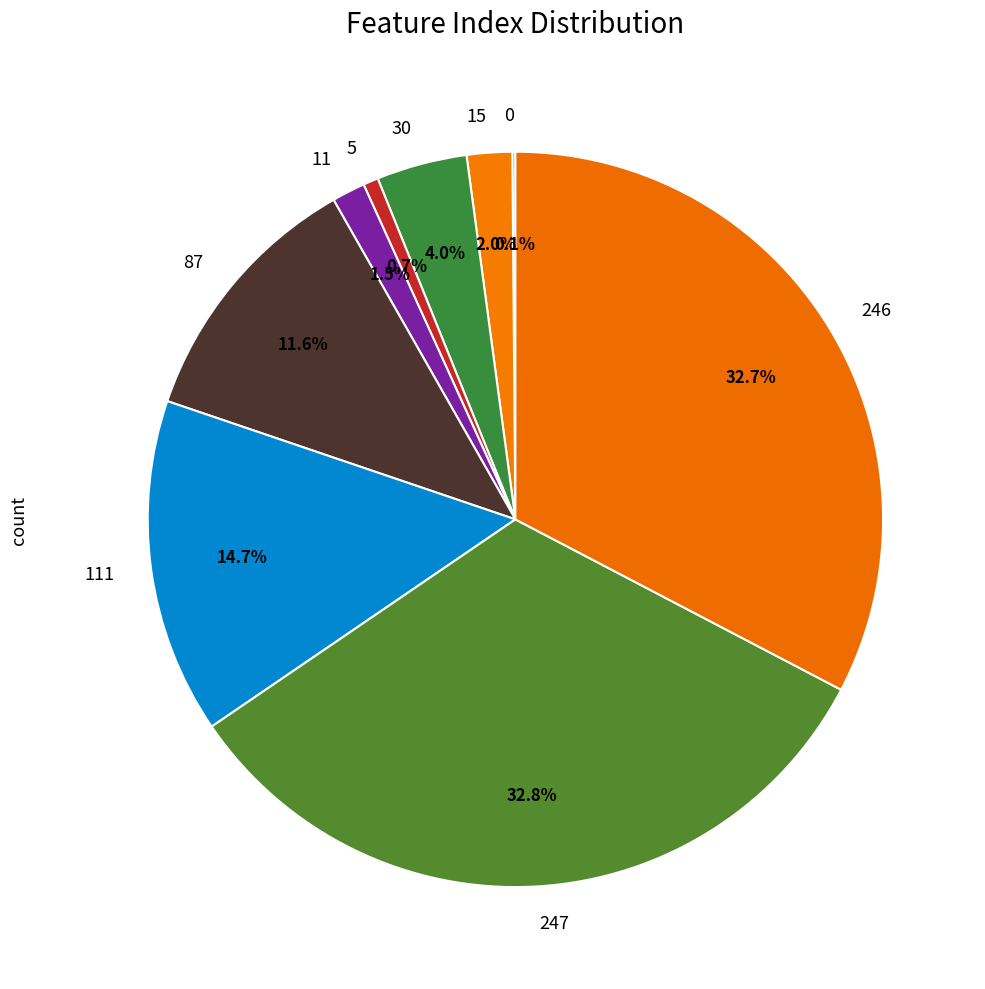

What percentage is the 87 slice, to the nearest percent?

12%